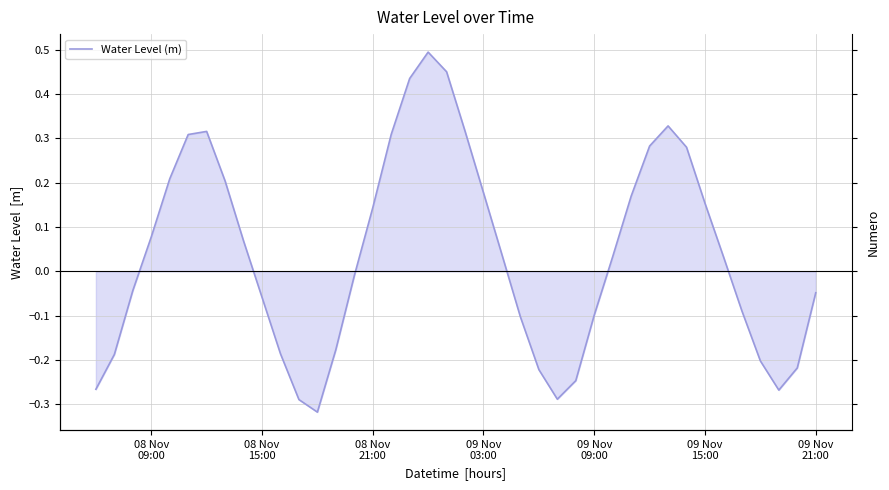

Is it true that the value at 19 is 0.7?

False